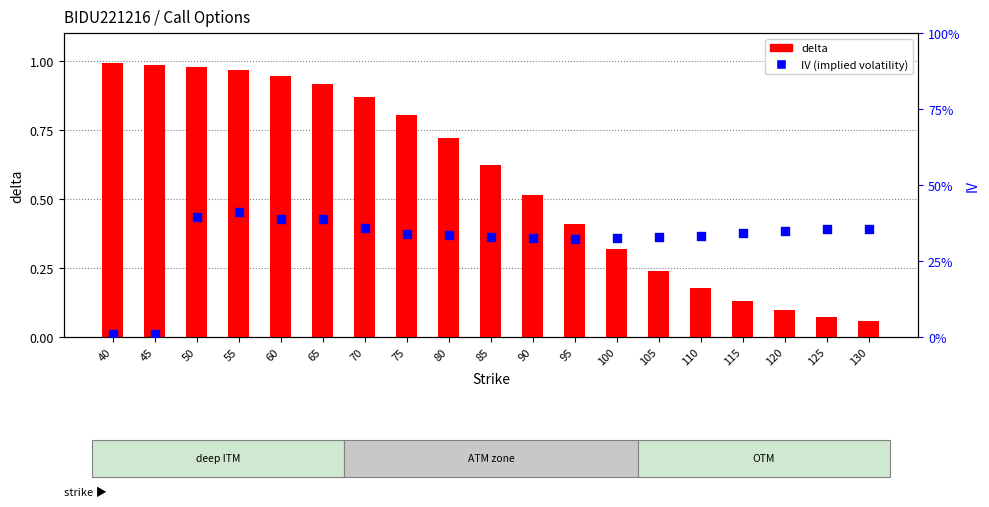

At how many categories does at least one series exceed 0?

19